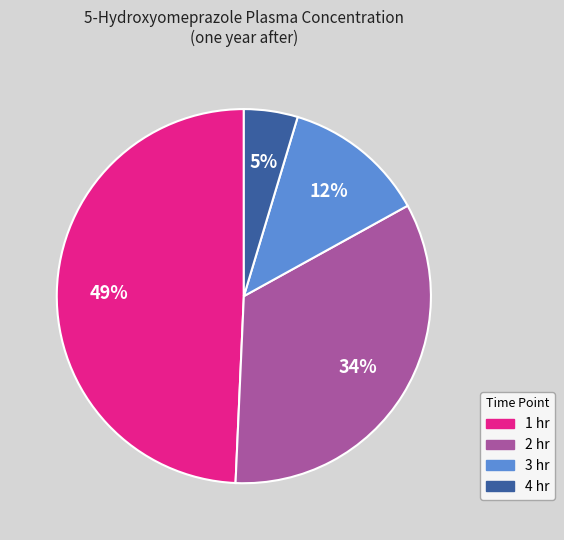

What is the largest slice in the pie chart?

1 hr